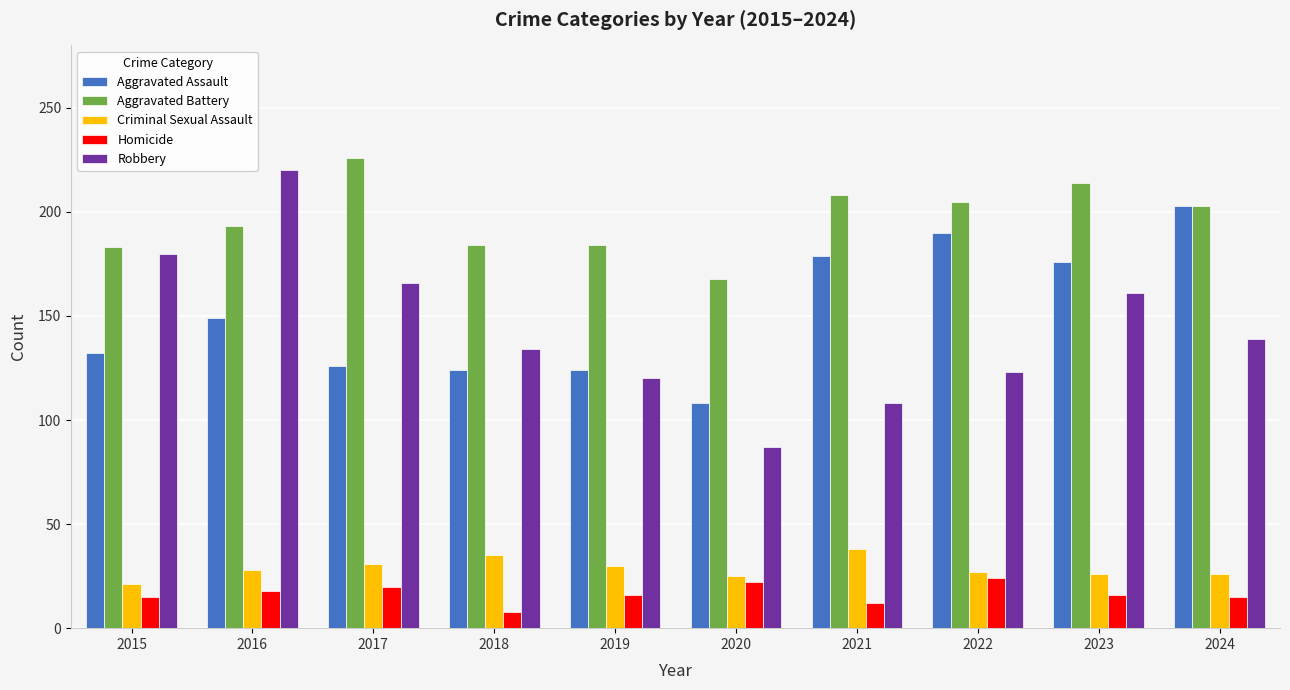

How many values in the Aggravated Assault series are below 149?

5